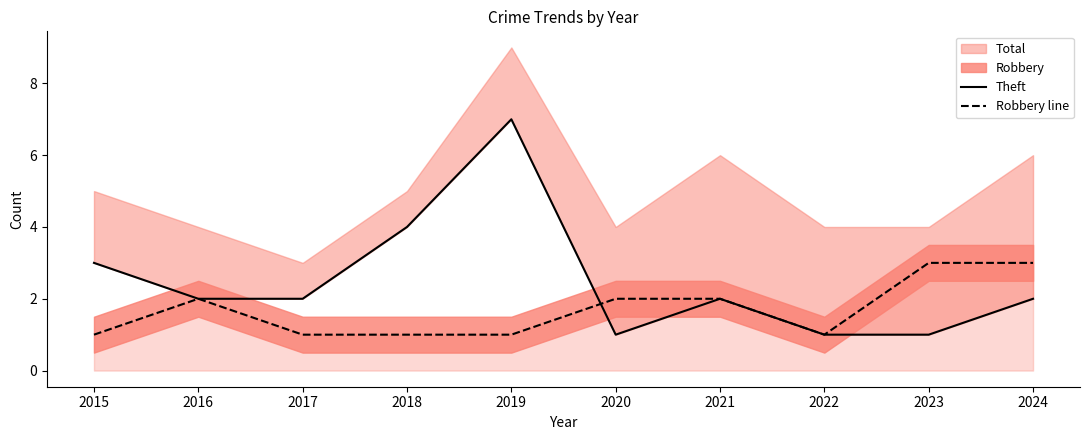

At 2024, list the series in order from smallest to largest.

Theft, Robbery line